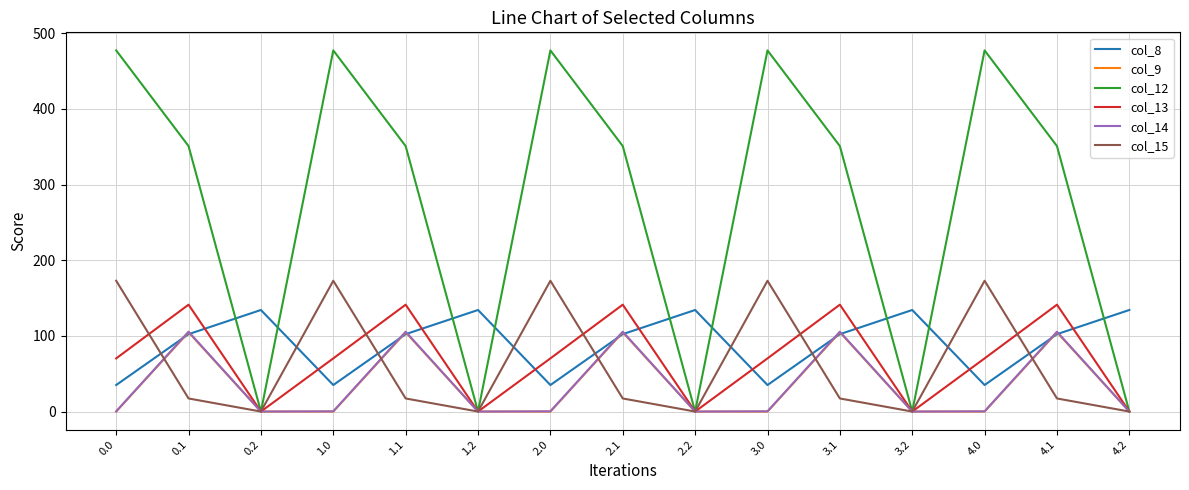

What is the difference between the maximum and minimum values in the col_13 series?

141.2